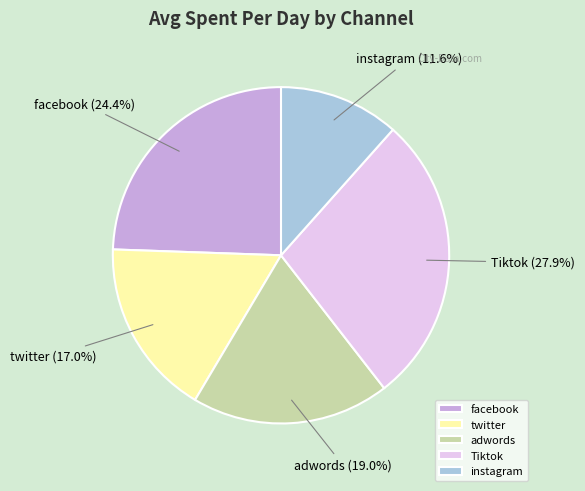

To the nearest percent, what is the average slice percentage?

20%